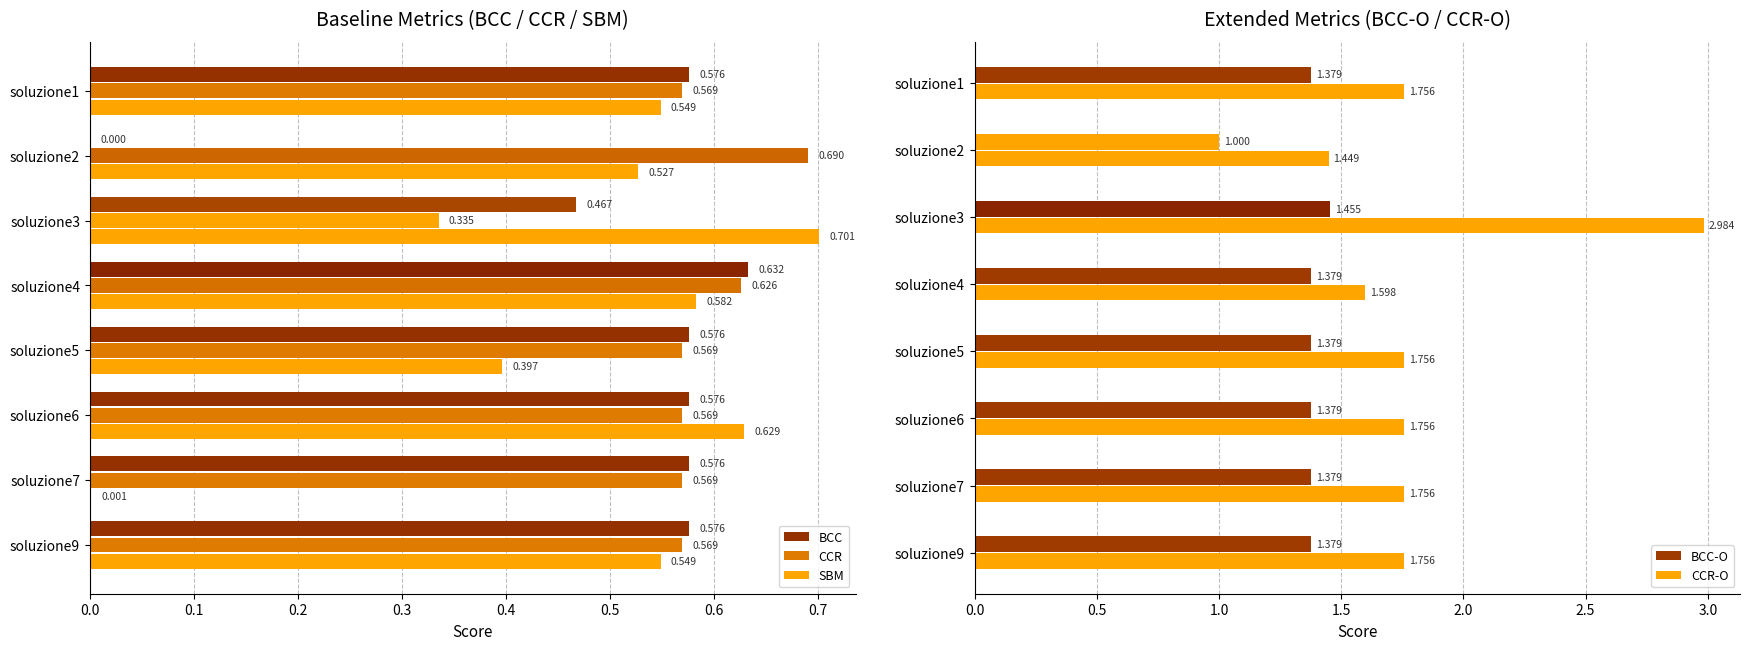

How many positive values does the BCC series have?

7